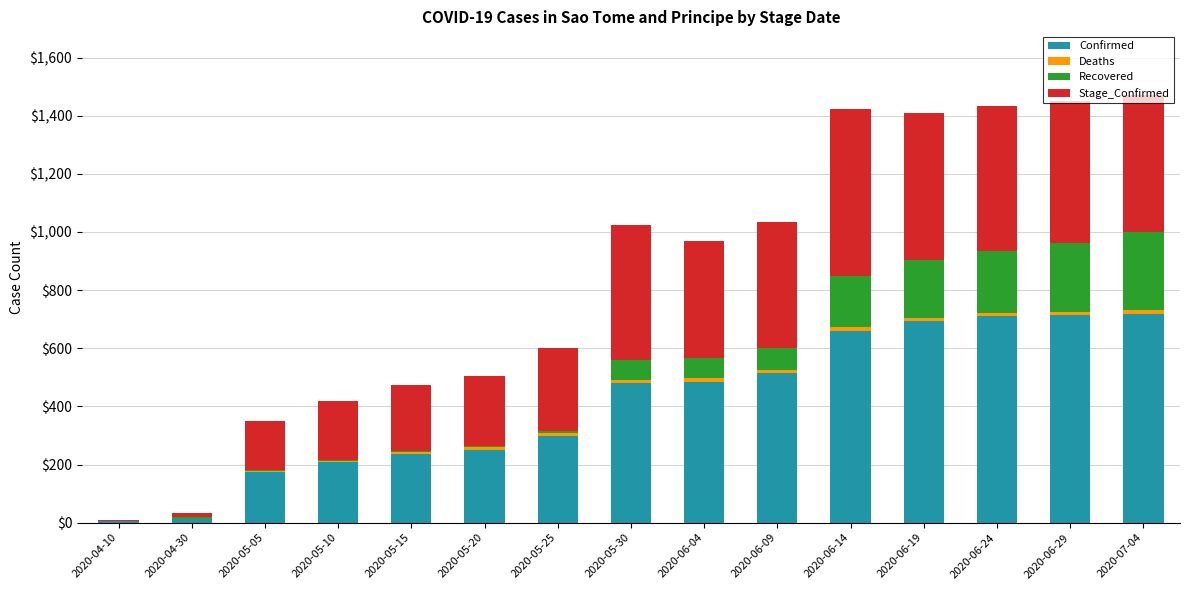

Does the chart contain stacked bars?

Yes